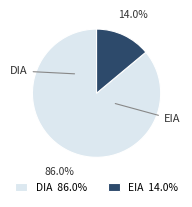

What is the smallest slice in the pie chart?

EIA